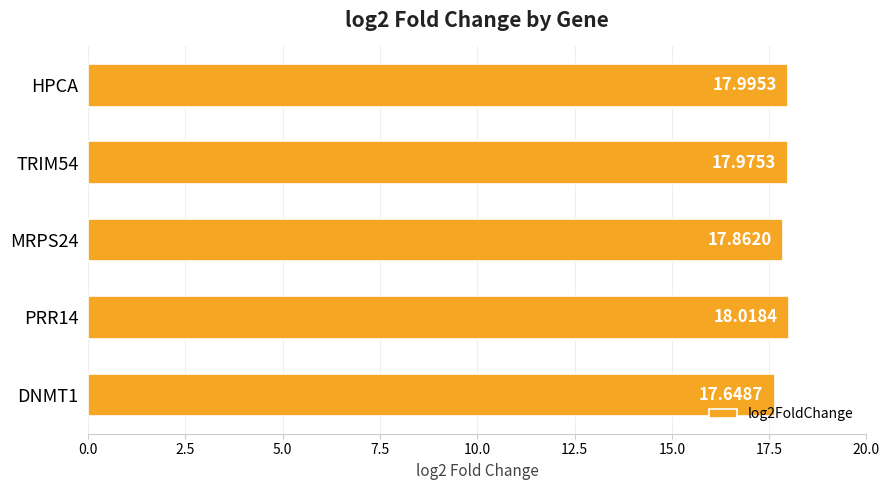

Which has a higher value, MRPS24 or TRIM54?

TRIM54